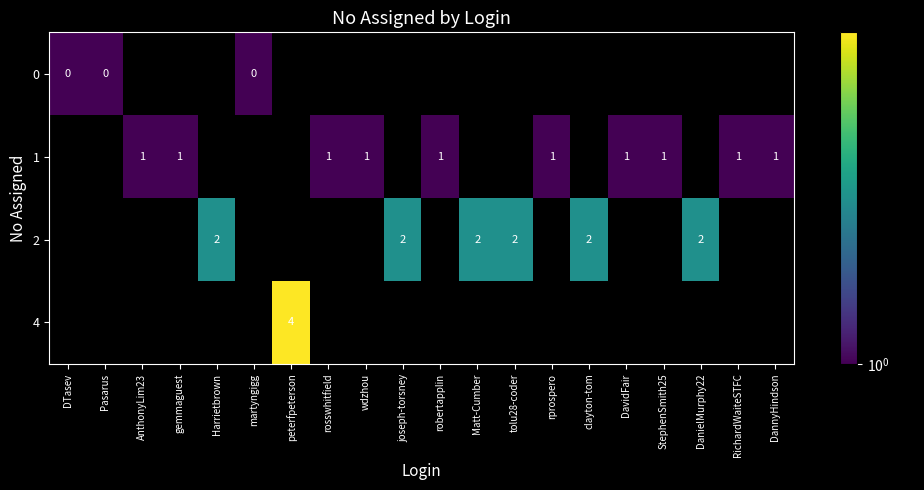

The value of 2 at tolu28-coder is 3.3. True or false?

False